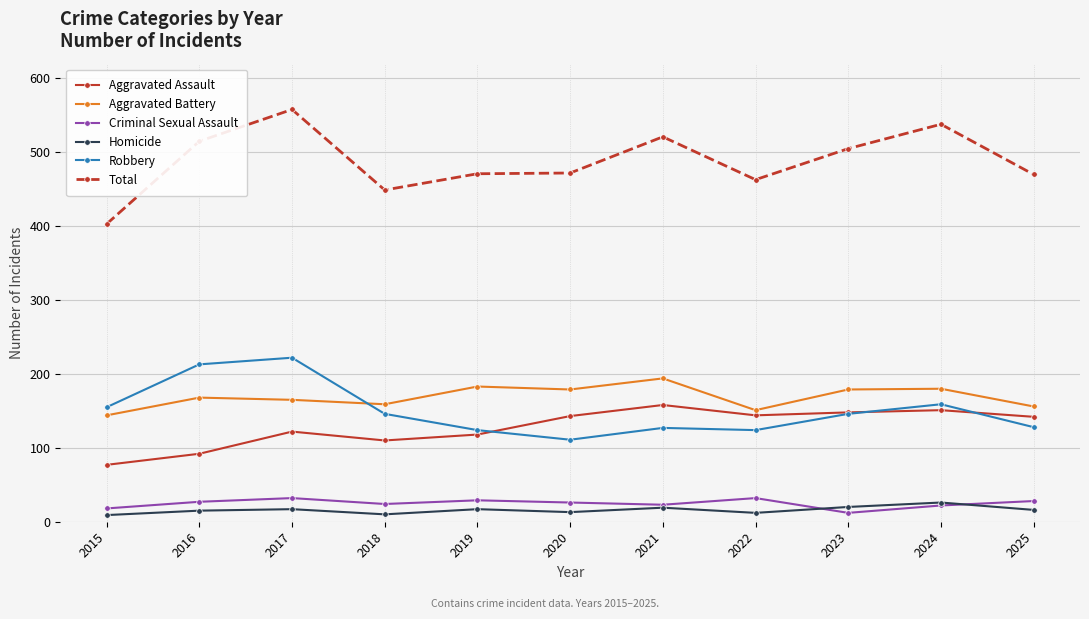

The value of Robbery at 2021 is 127. True or false?

True